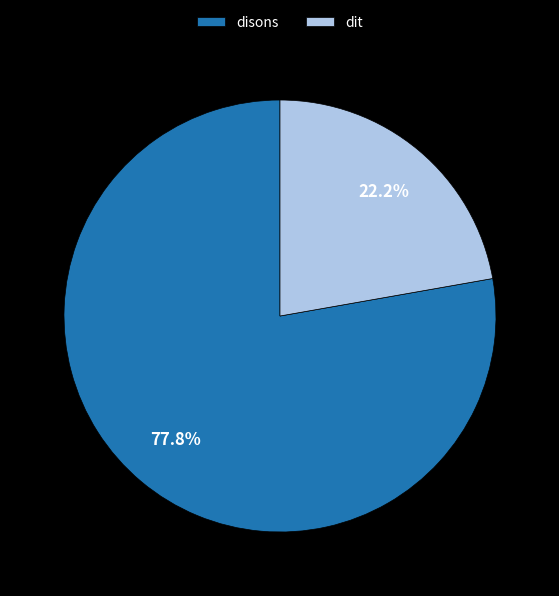

What percentage is the dit slice, to the nearest percent?

22%